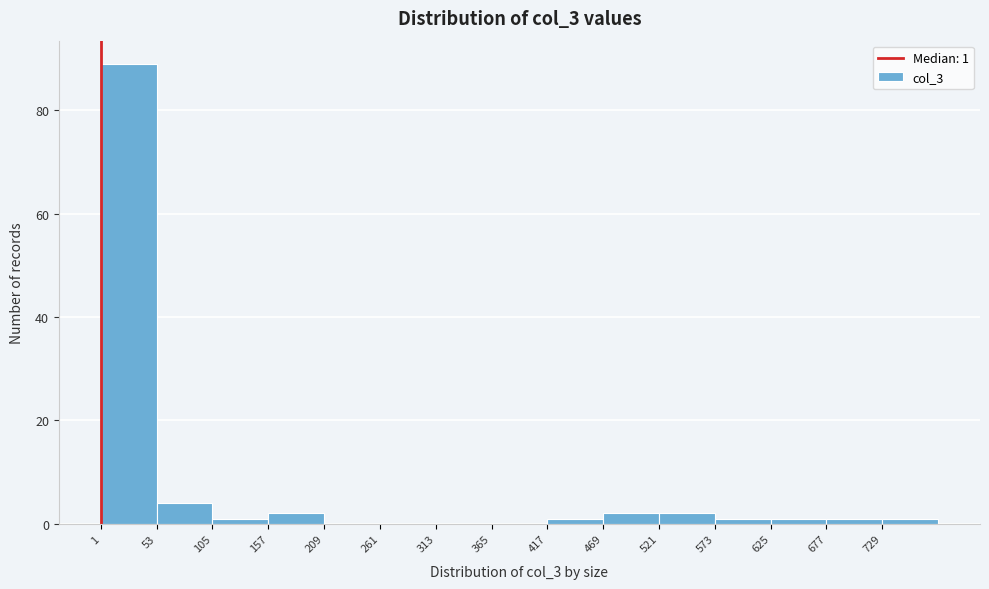

Which range on the x-axis has the tallest bar?

1 to 53